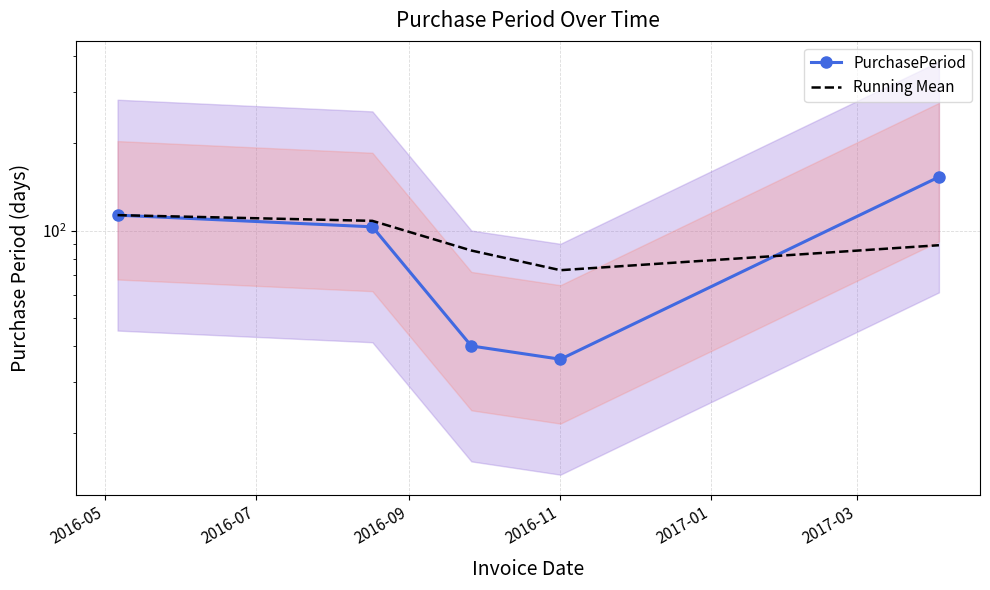

Where does the Running Mean series first go above 89?

2016-05